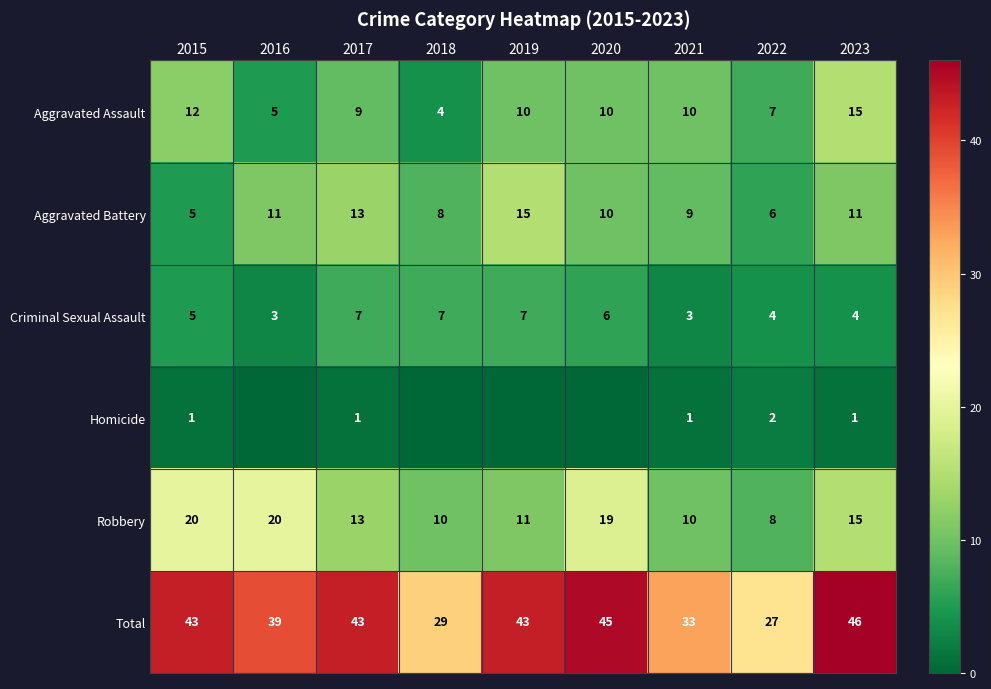

Count the number of data series in this chart.

6